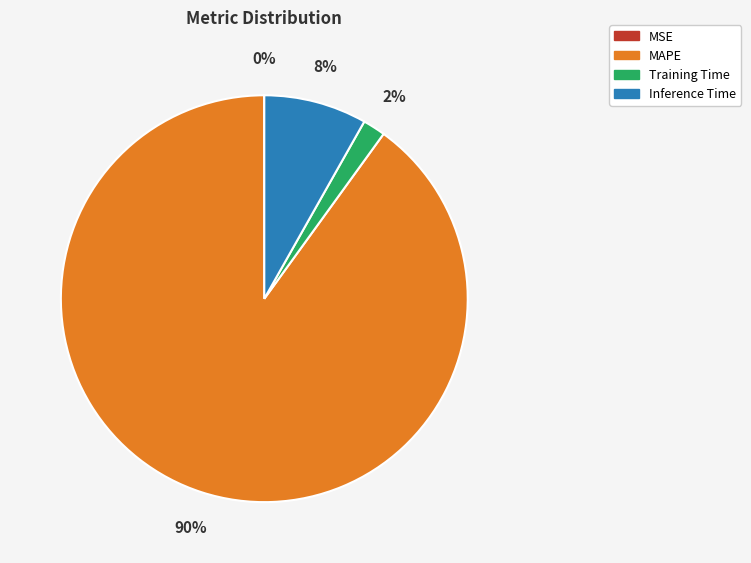

To the nearest percent, what is the average slice percentage?

25%